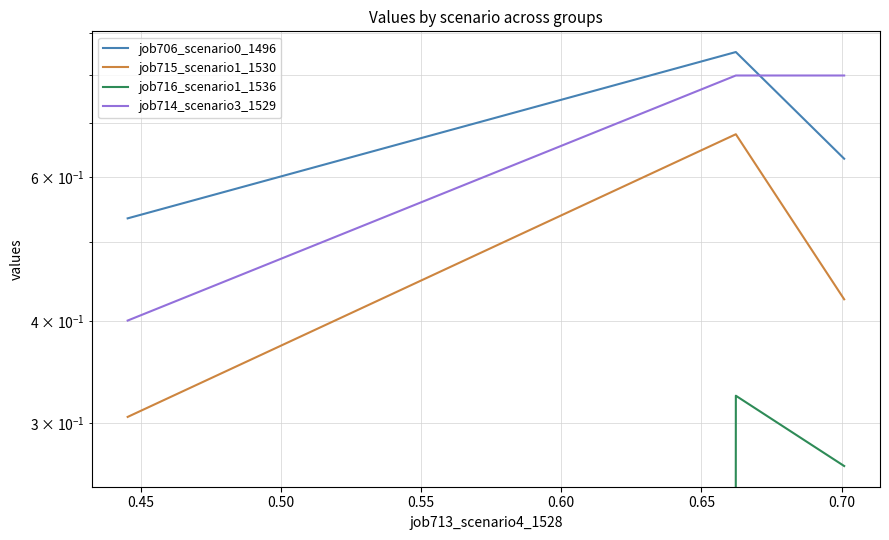

What is the average value of the job715_scenario1_1530 series?

0.5